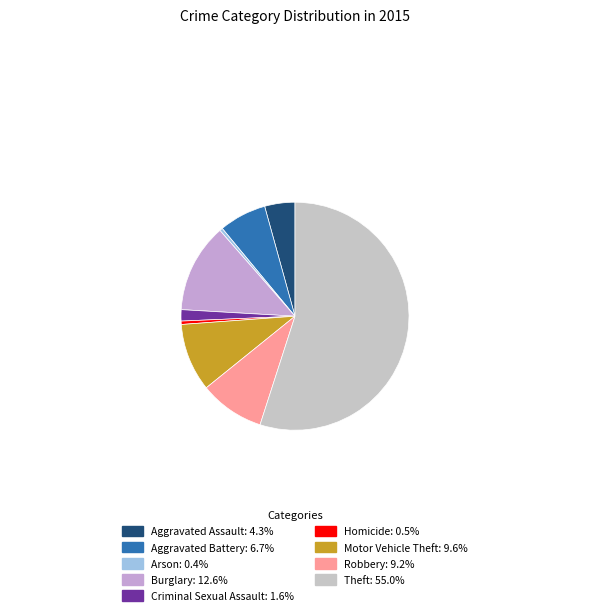

Does Aggravated Battery account for over 50% of the chart?

No